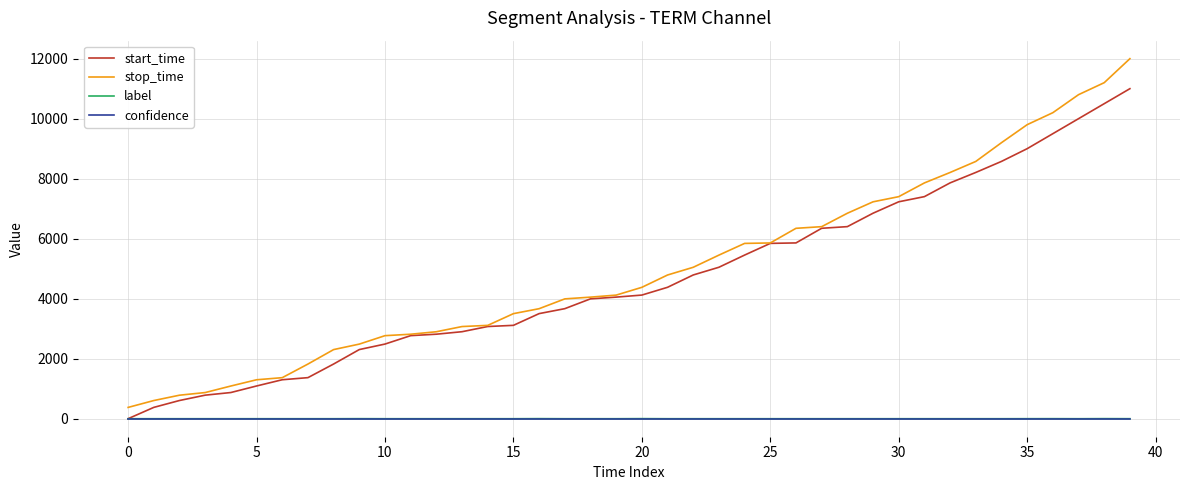

What is the greatest value displayed?

12000